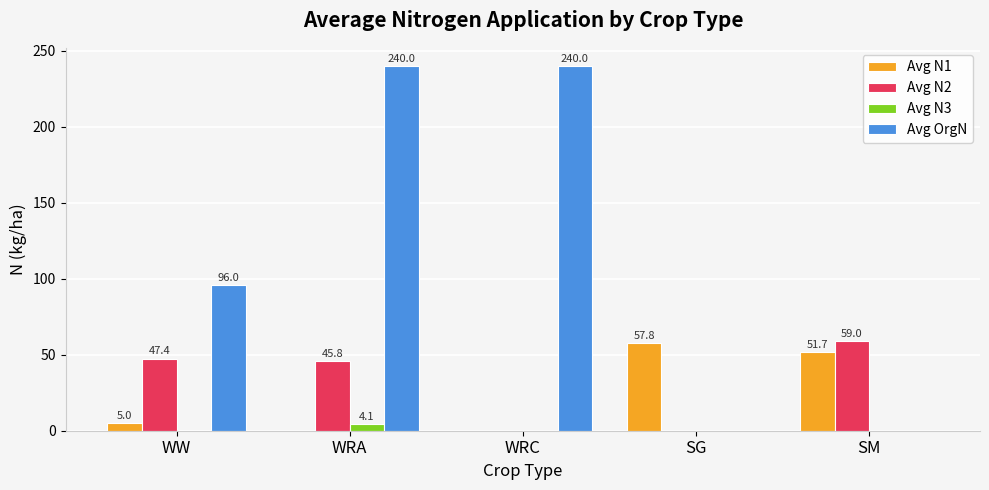

True or false: Avg N1 has a value of 86.8 at SM.

False